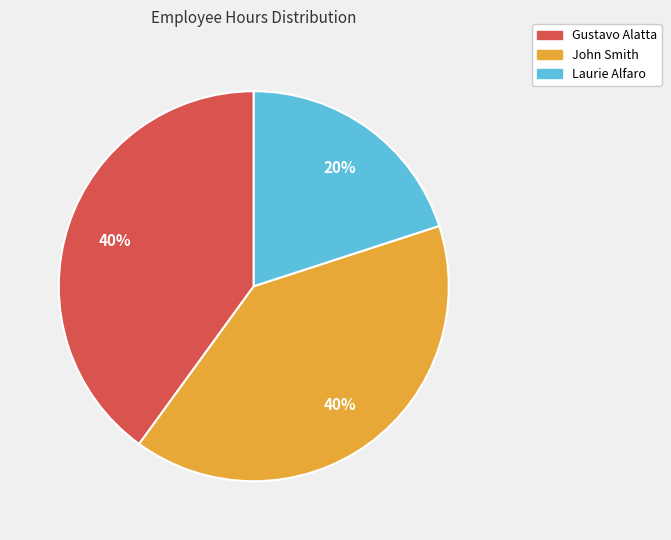

Does any single category account for the majority?

No